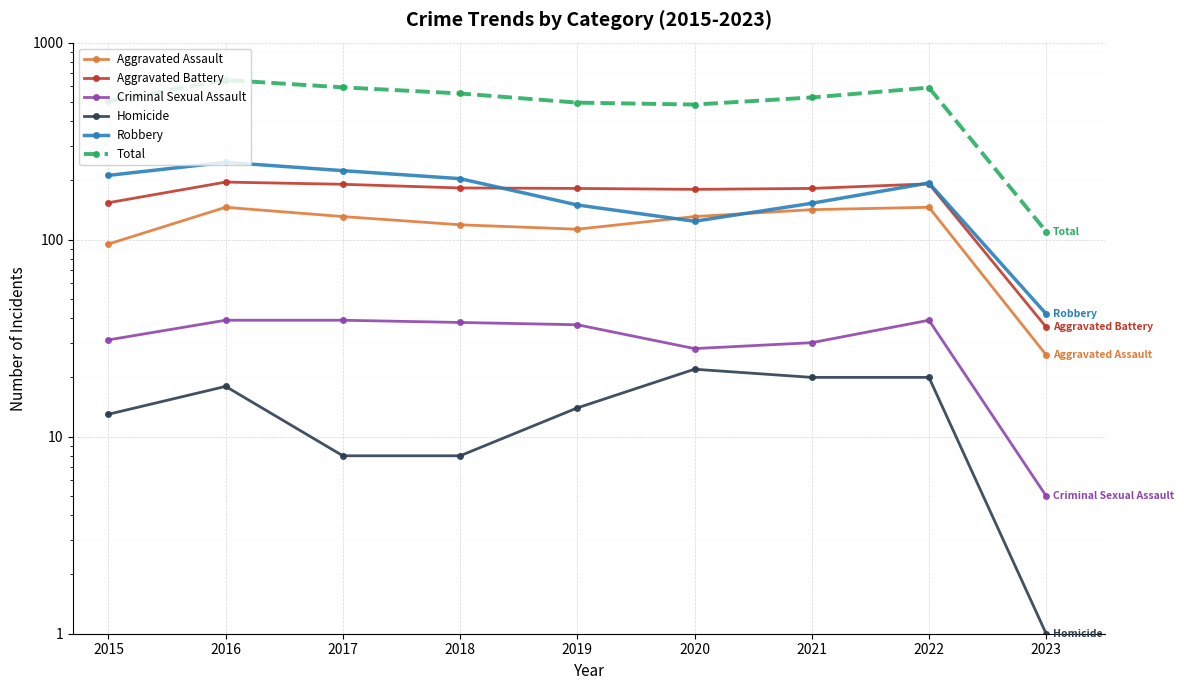

Reading left to right, what are all the values shown in this chart?

Aggravated Assault: 95	146	131	119	113	131	142	146	26
Aggravated Battery: 154	196	191	183	182	180	182	192	36
Criminal Sexual Assault: 31	39	39	38	37	28	30	39	5
Homicide: 13	18	8	8	14	22	20	20	1
Robbery: 212	247	224	204	150	124	153	194	42
Total: 505	646	593	552	496	485	527	591	110